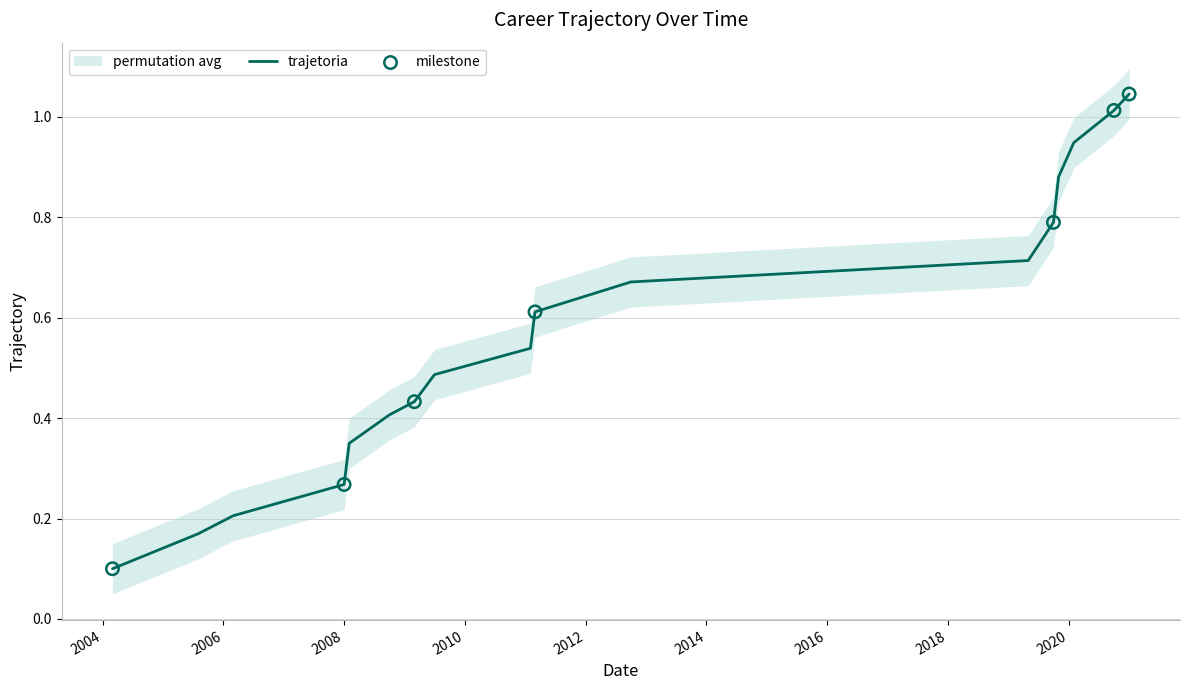

Between 2004-03-01 and 2005-08-01, which is larger?

2005-08-01